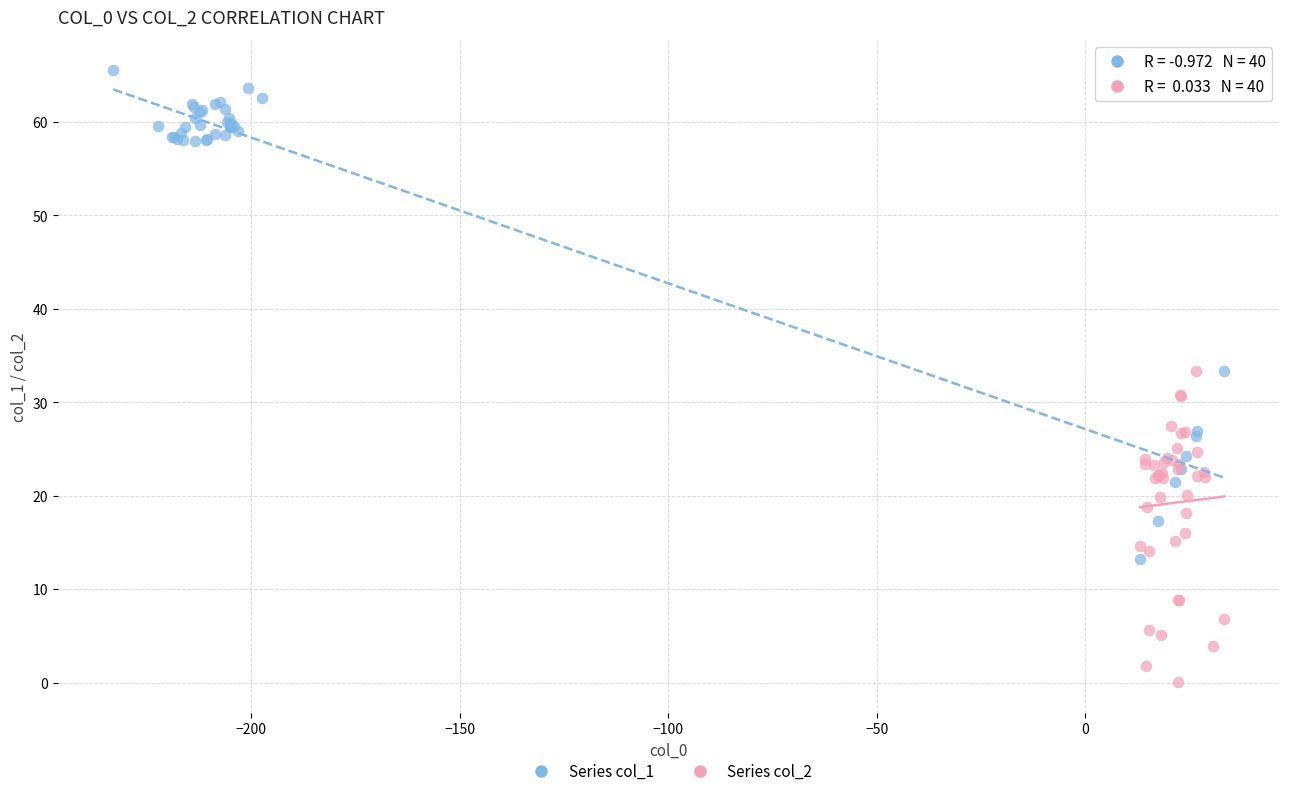

Which series has the widest spread of Y values?

Series col_1